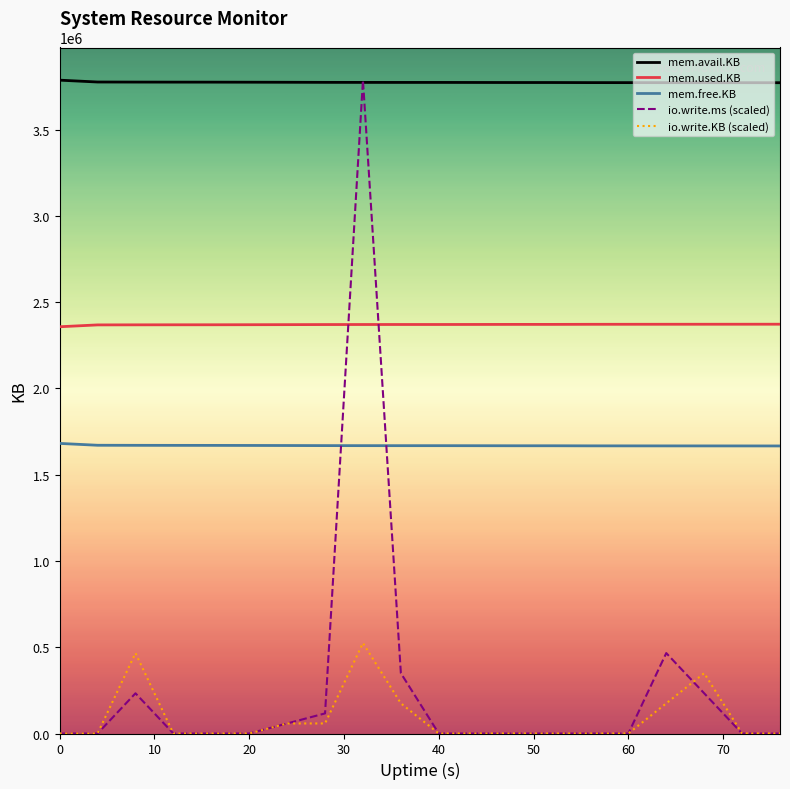

What is the maximum value shown in the chart?

3786332.0